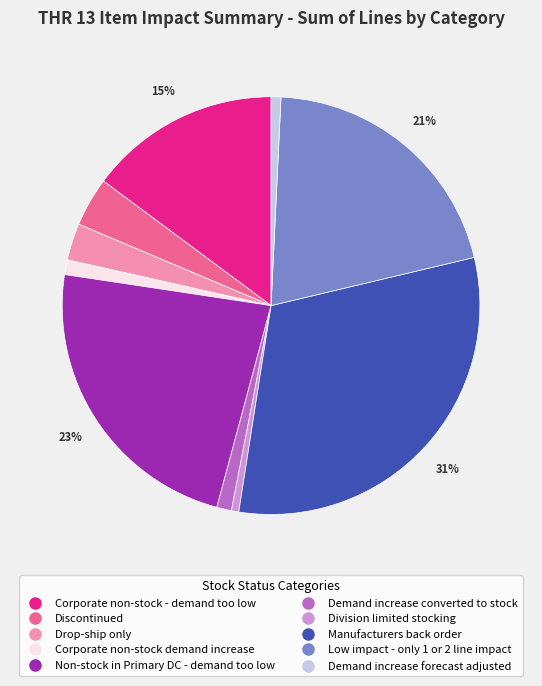

Which has a higher value, Corporate non-stock - demand too low or Demand increase converted to stock?

Corporate non-stock - demand too low